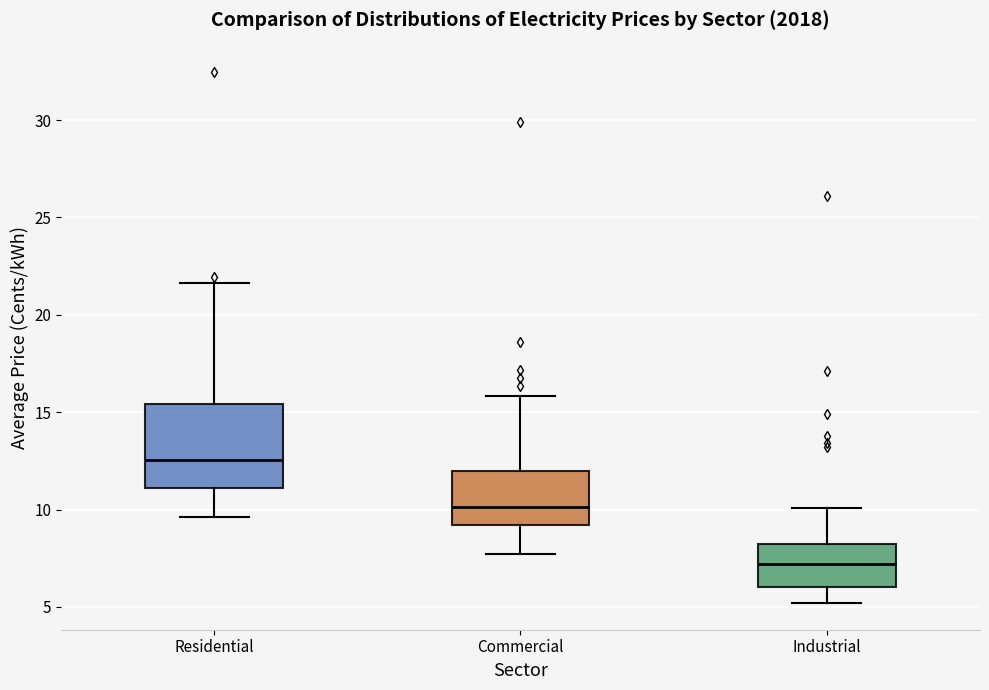

Which box has the highest median line?

Residential